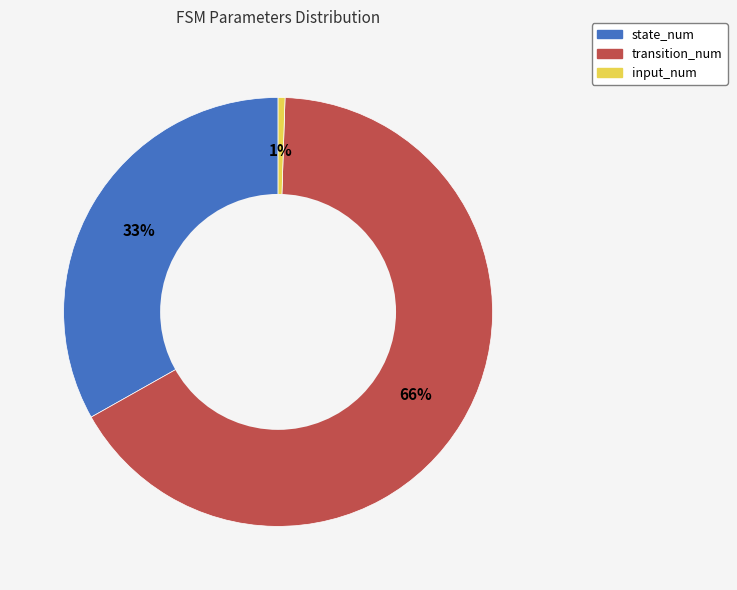

The transition_num slice represents 57% of the pie. True or false?

False